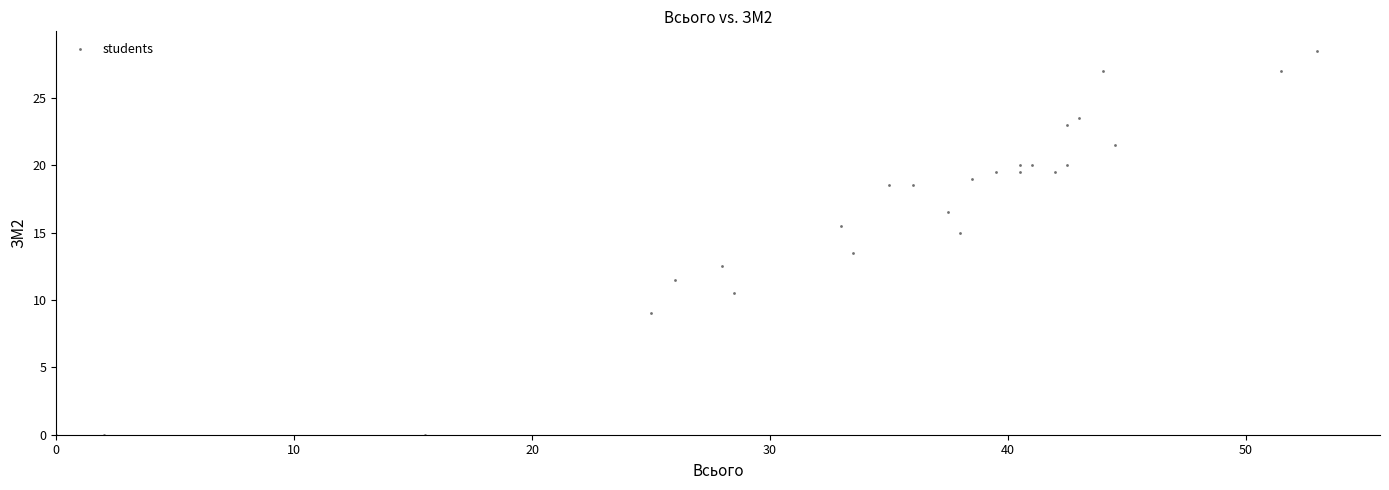

What Y value in the scatter plot is closest to 14?

13.5